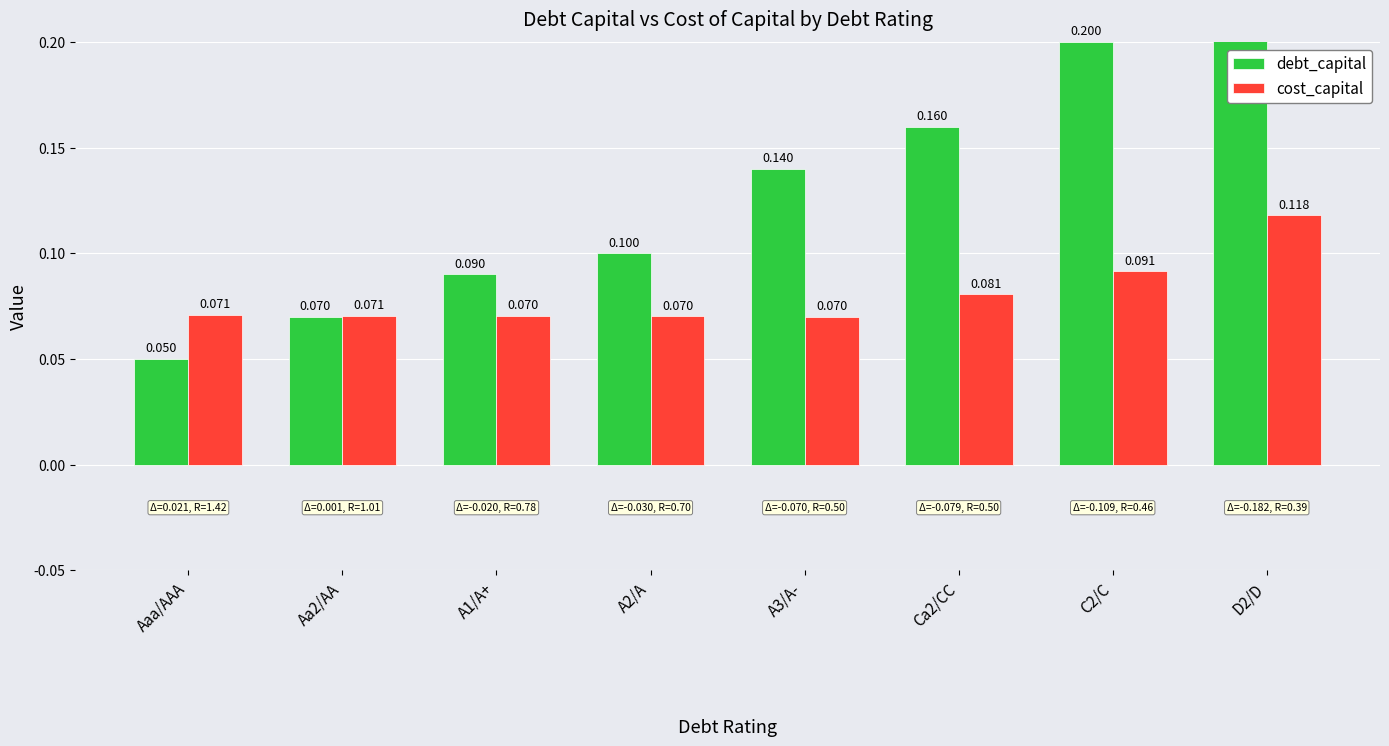

What position from the left is A2/A?

4